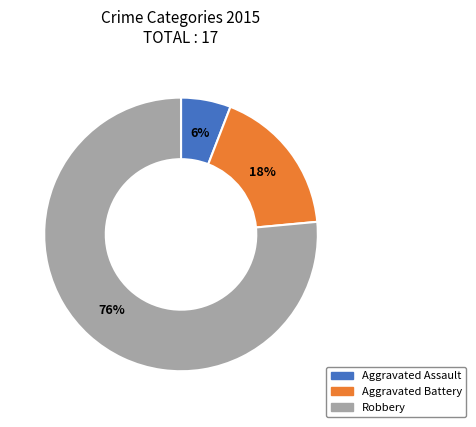

Which category has the biggest portion of the pie?

Robbery